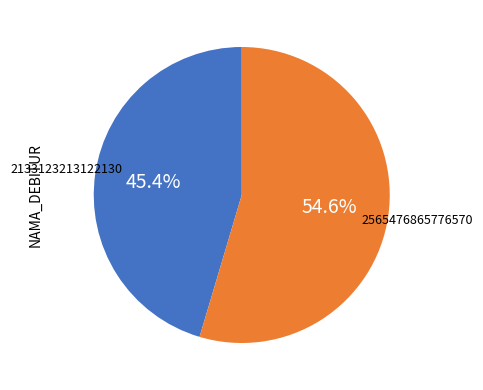

Does any single category account for the majority?

Yes